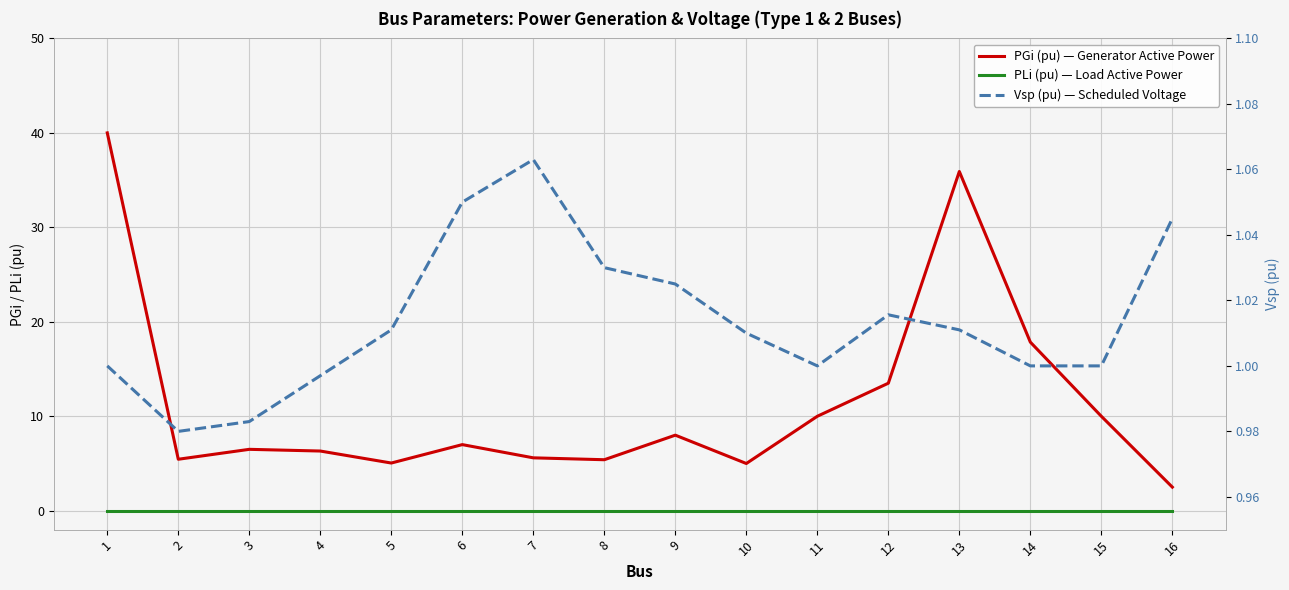

Reading left to right, transcribe all the data shown in this chart.

PGi (pu) — Generator Active Power: 1=40.0	2=5.5	3=6.5	4=6.3	5=5.0	6=7.0	7=5.6	8=5.4	9=8.0	10=5.0	11=10.0	12=13.5	13=35.9	14=17.9	15=10.0	16=2.5
PLi (pu) — Load Active Power: 1=0.0	2=0.0	3=0.0	4=0.0	5=0.0	6=0.0	7=0.0	8=0.0	9=0.0	10=0.0	11=0.0	12=0.0	13=0.0	14=0.0	15=0.0	16=0.0
Vsp (pu) — Scheduled Voltage: 1=1.0	2=1.0	3=1.0	4=1.0	5=1.0	6=1.1	7=1.1	8=1.0	9=1.0	10=1.0	11=1.0	12=1.0	13=1.0	14=1.0	15=1.0	16=1.0